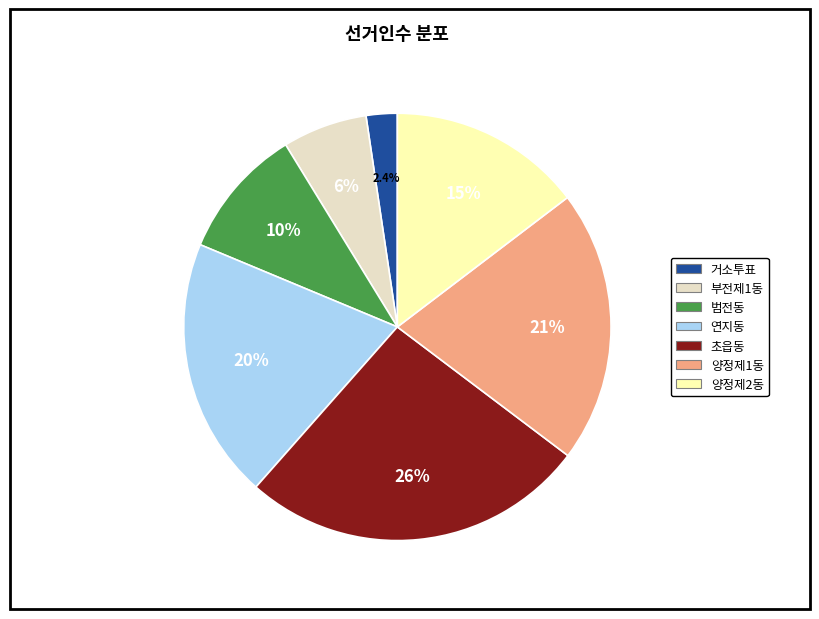

What is the total percentage of 부전제1동 and 연지동?

26.2%